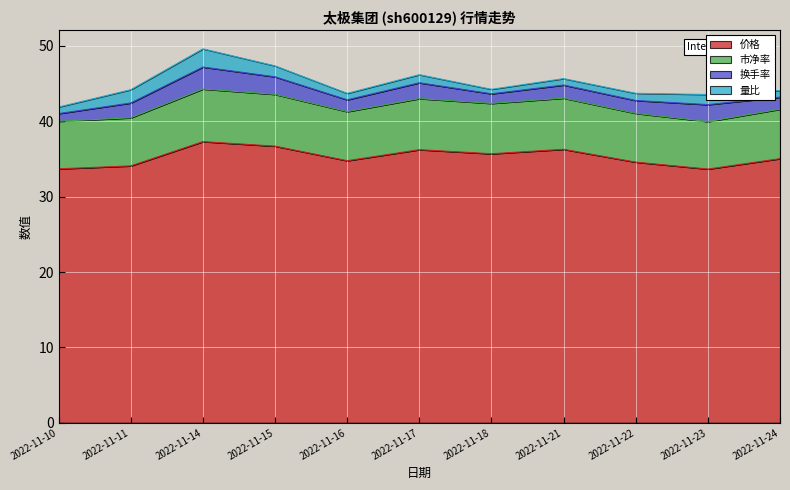

Is it true that 价格 equals 34.8 at 2022-11-16?

True